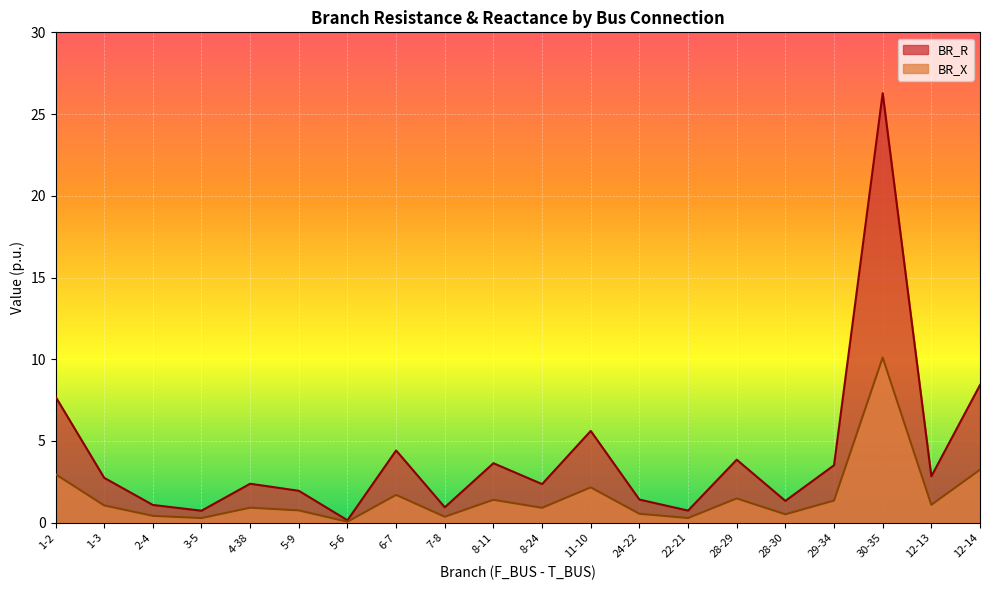

What is the difference between the maximum and minimum values in the BR_R series?

26.1